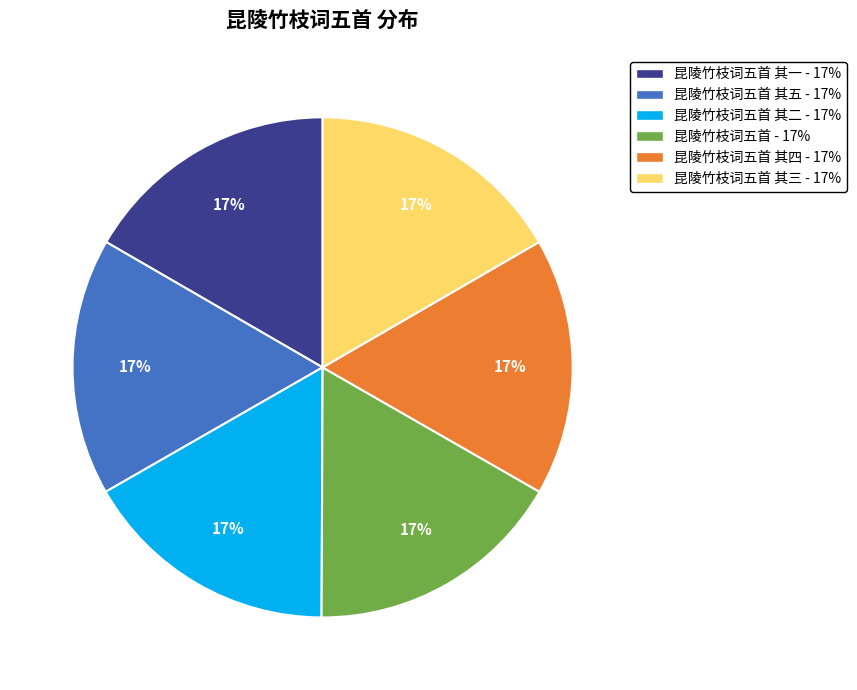

Does 昆陵竹枝词五首 其二 - 17% account for over 50% of the chart?

No